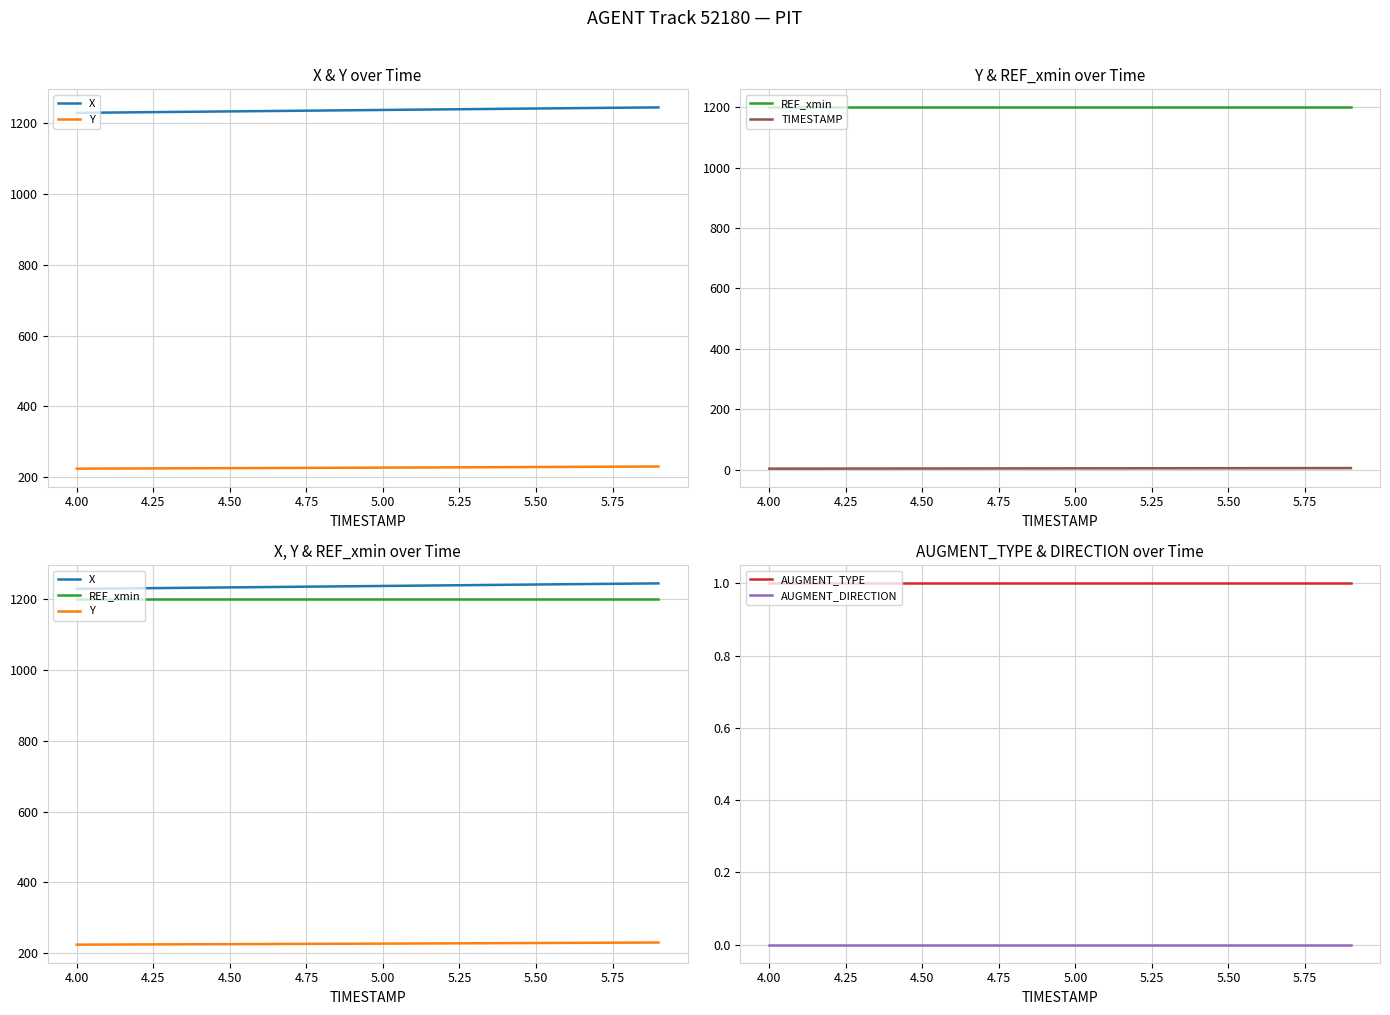

At how many categories does at least one series exceed 693?

20